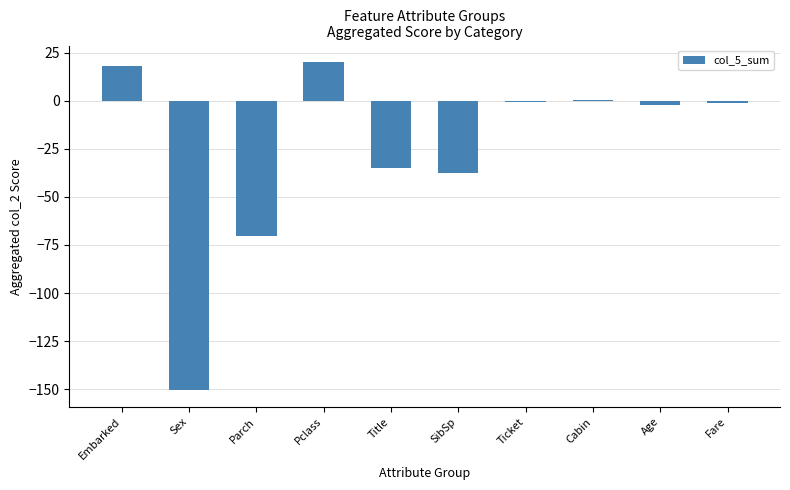

Which has a higher value, Embarked or Age?

Embarked